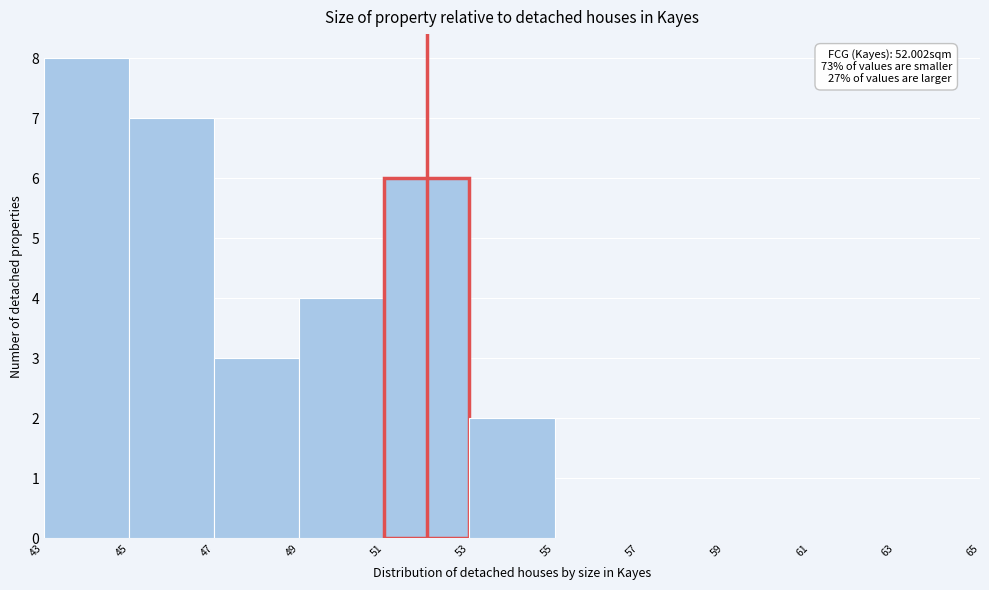

Over which range of the x-axis is the bar tallest?

43 to 45